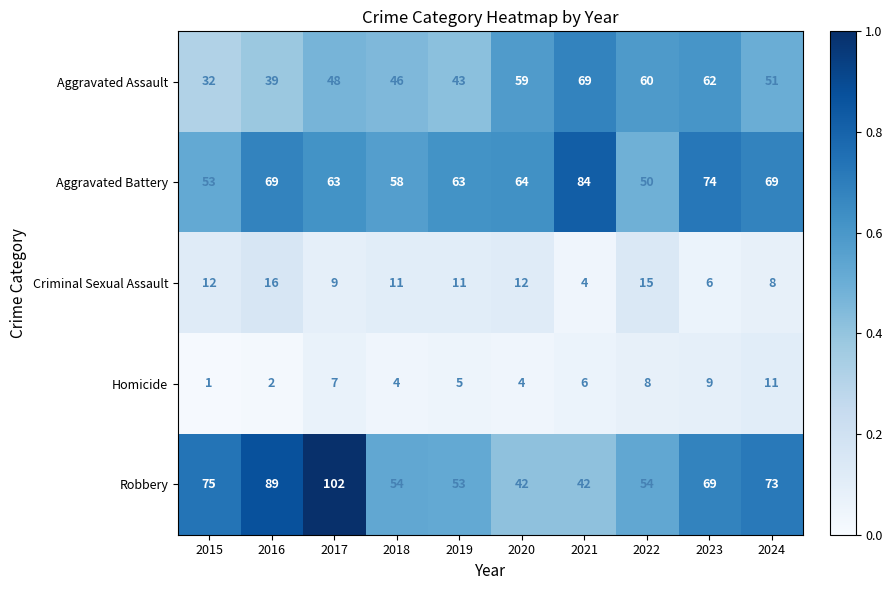

Rank the series at 2018 from highest to lowest value.

Aggravated Battery, Robbery, Aggravated Assault, Criminal Sexual Assault, Homicide